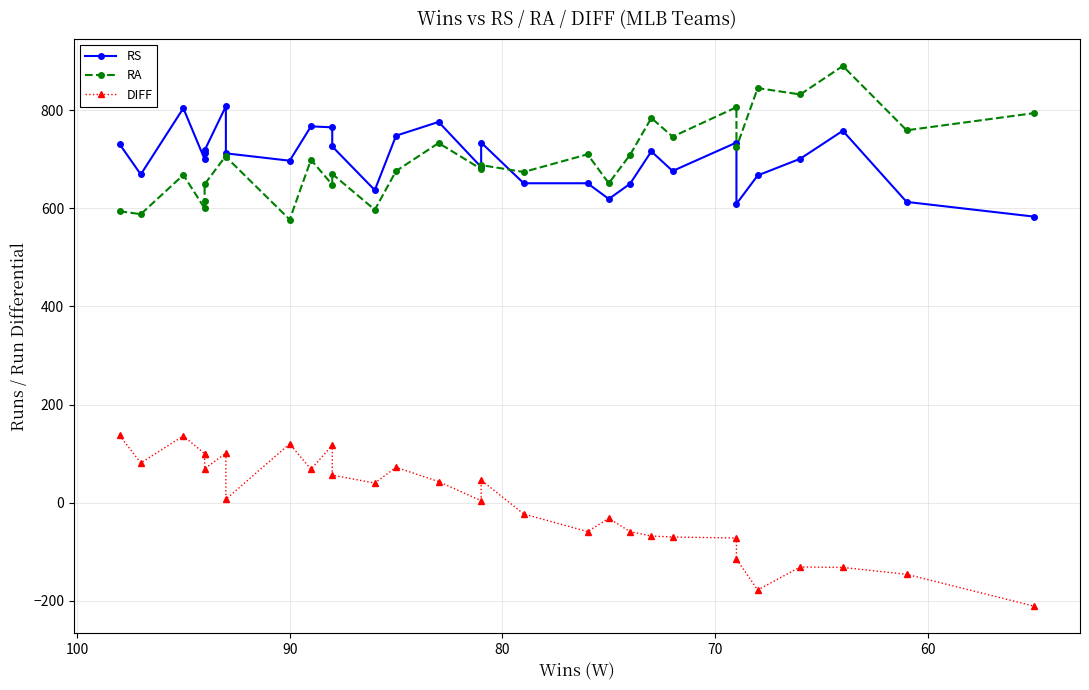

True or false: RS and DIFF intersect in this chart.

False